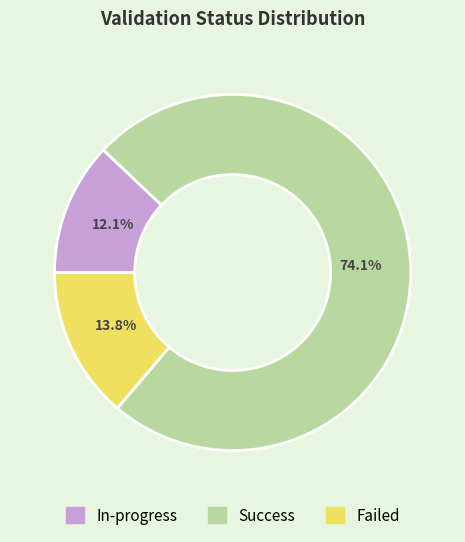

Does Success account for over 50% of the chart?

Yes